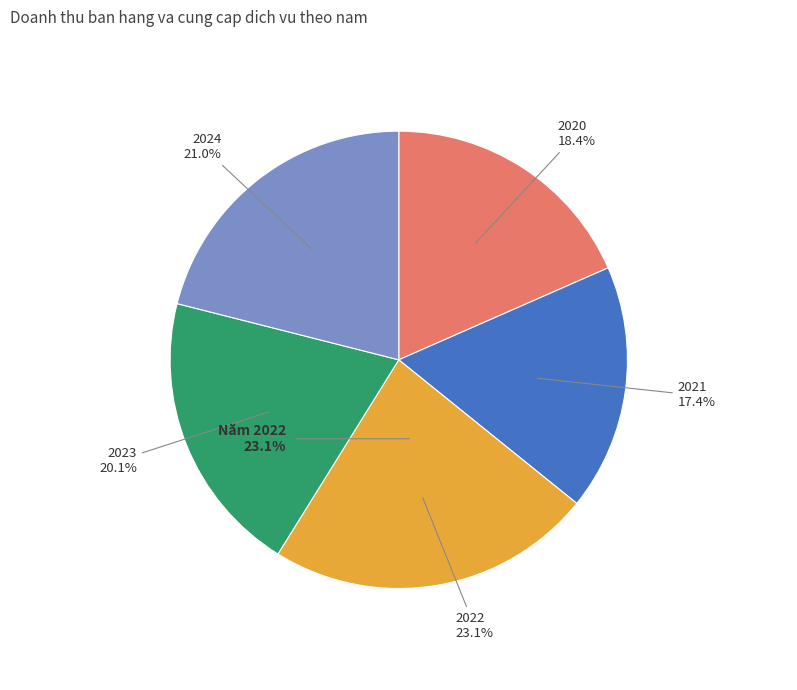

Is it true that 2020 is 18% of the pie?

True